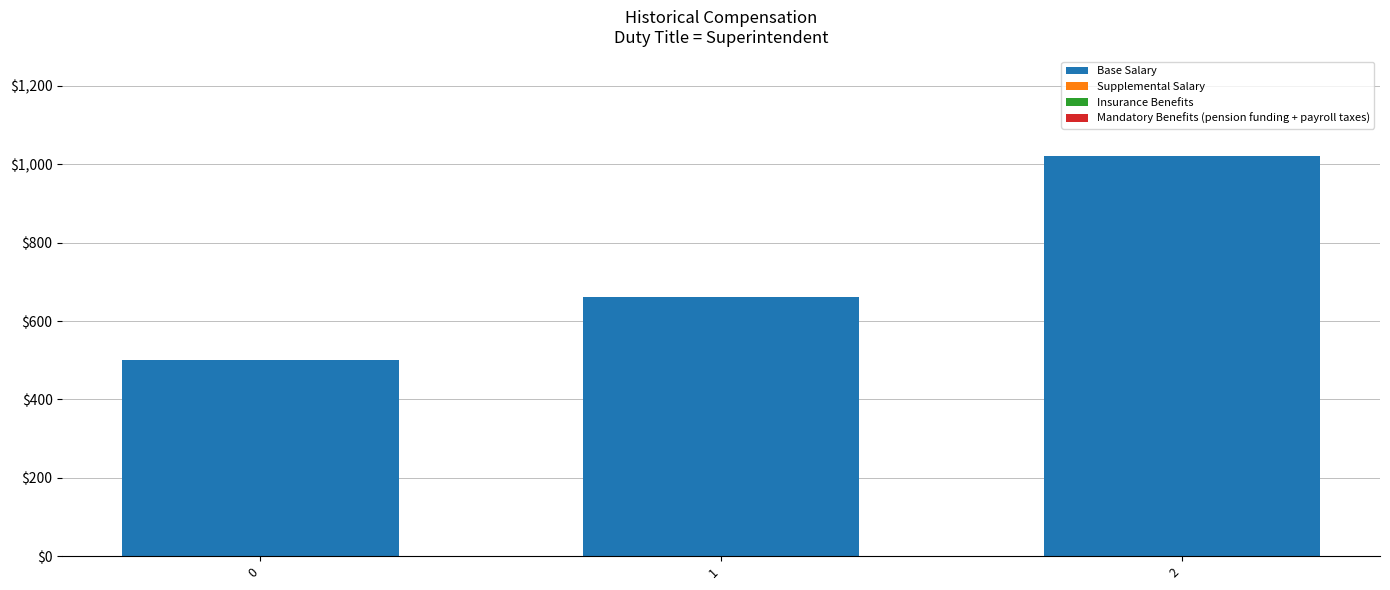

Reading right to left, what are all the values shown in this chart?

2=1020	1=660	0=500